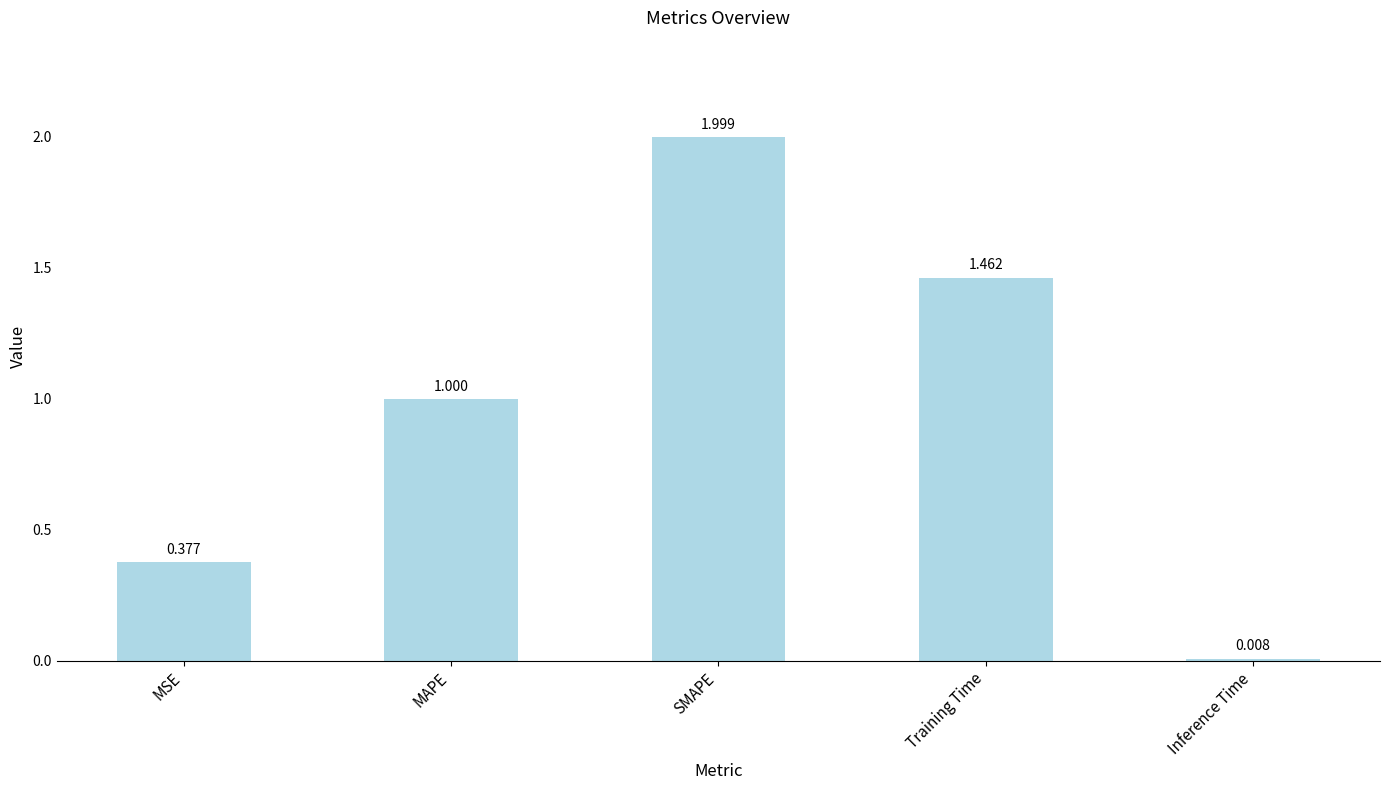

Count the number of data series in this chart.

1